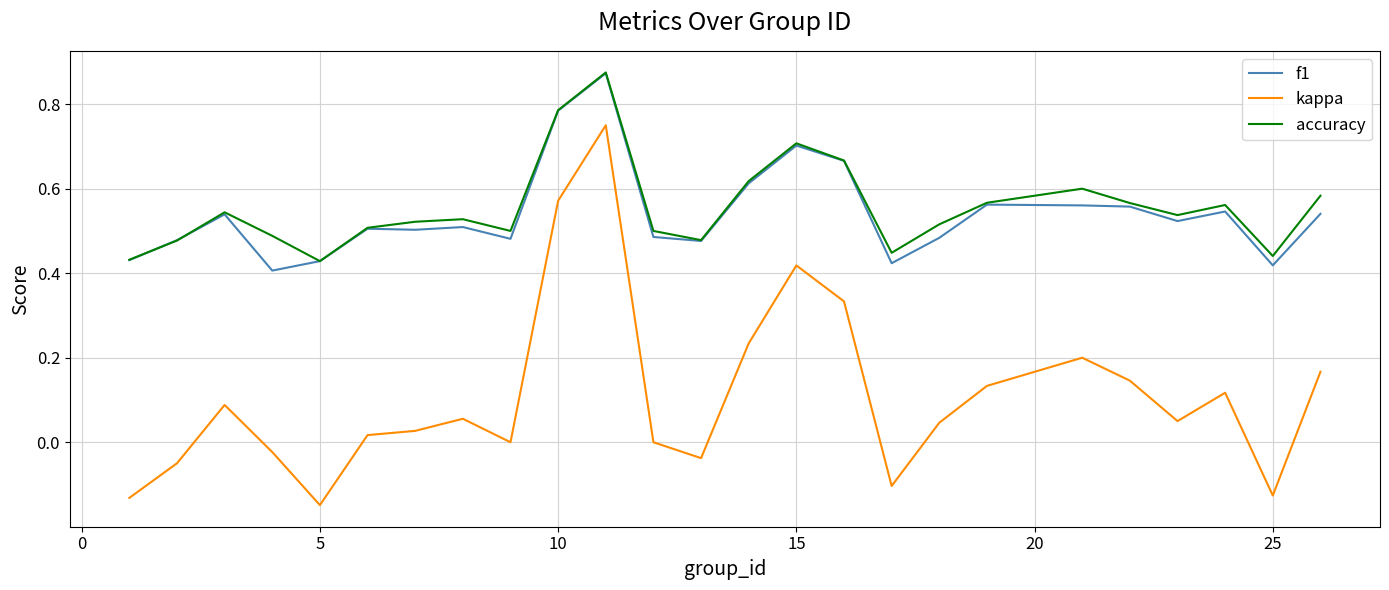

Which series has the widest spread of values?

kappa